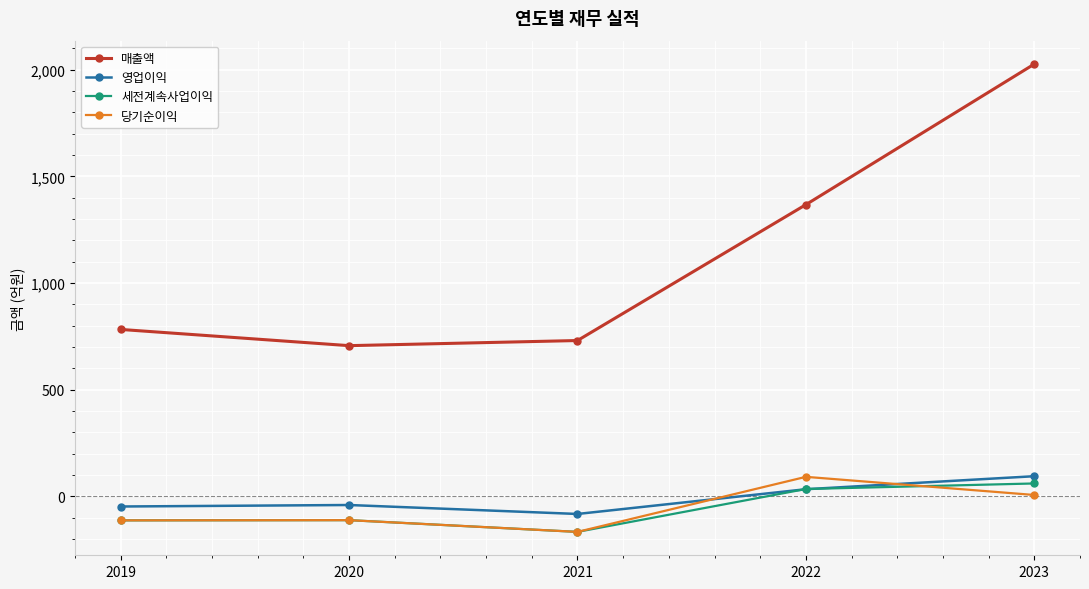

At which category is the sum across all series the highest?

2023